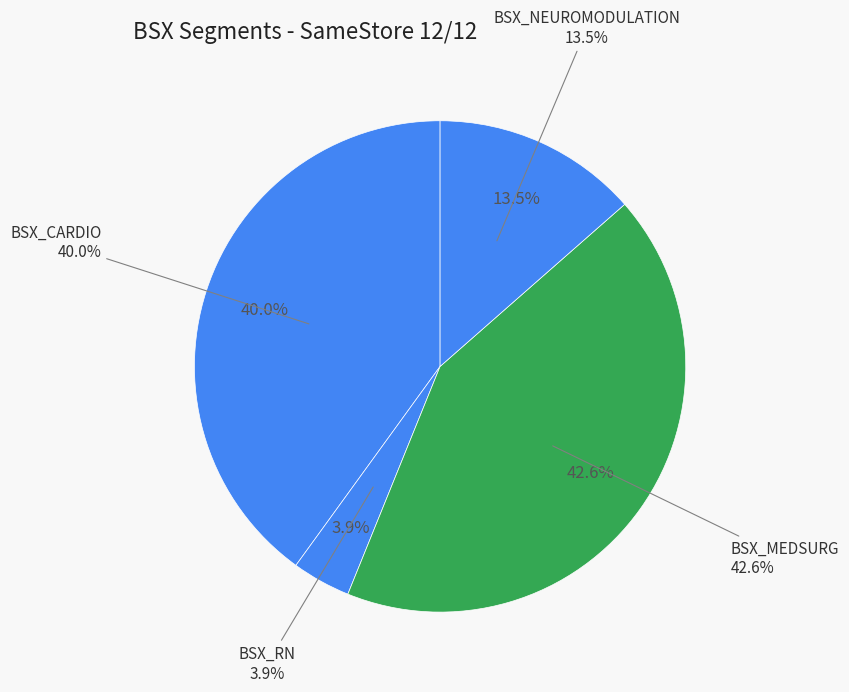

Count the number of slices in the pie.

4